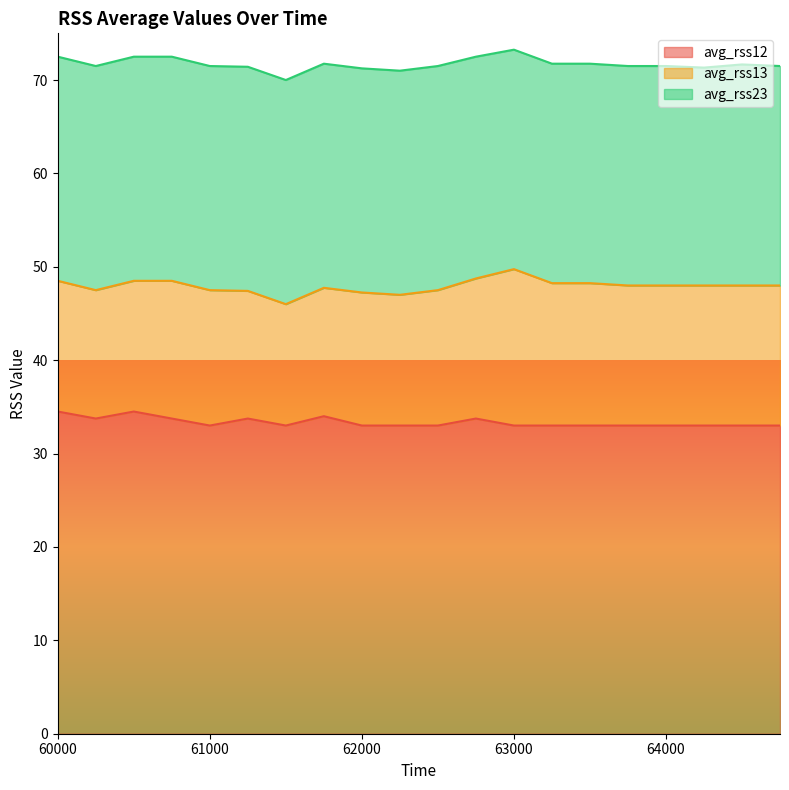

What is the total value across all series at 64000?

71.5